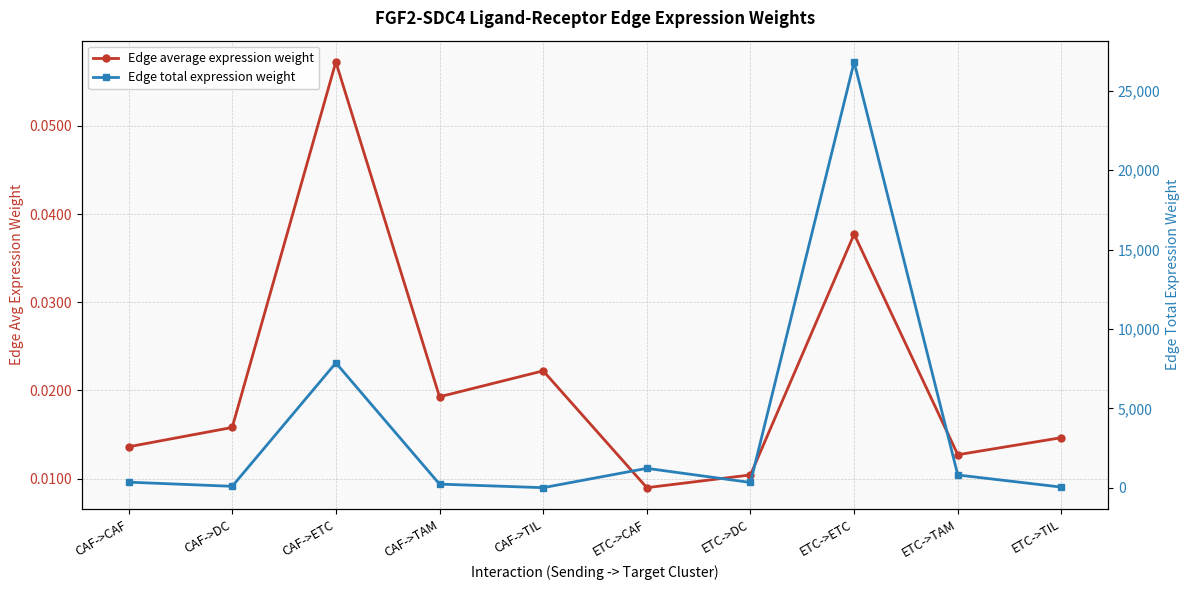

At which category does Edge total expression weight reach its first local peak?

CAF->ETC